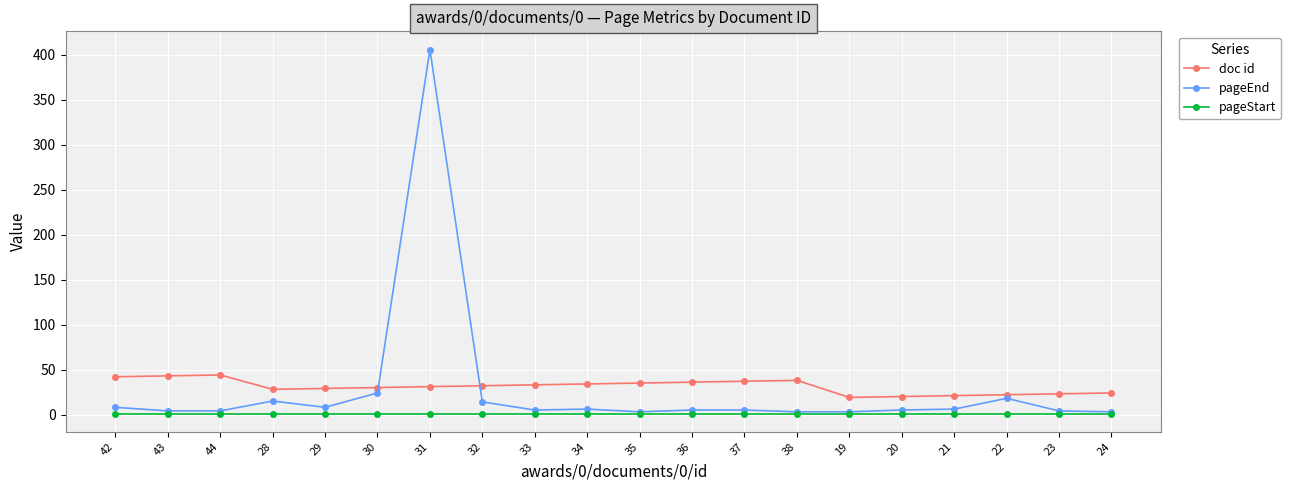

Which series has the largest total across all categories?

doc id